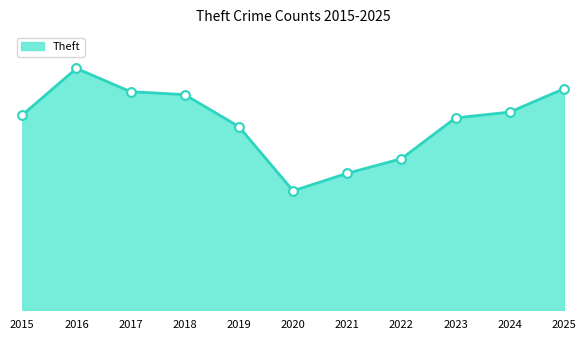

Approximately how many times larger is the value at 2018 compared to 2016?

0.9